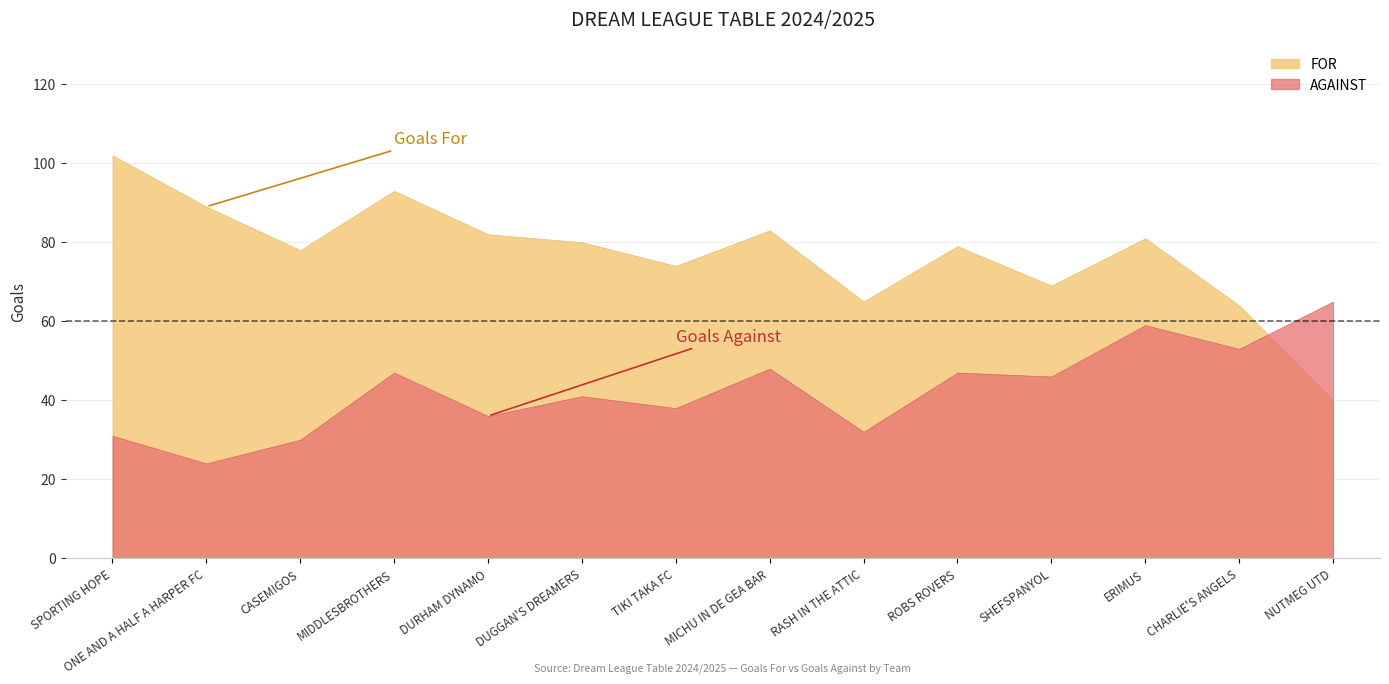

How many intersections are there between FOR and AGAINST?

1